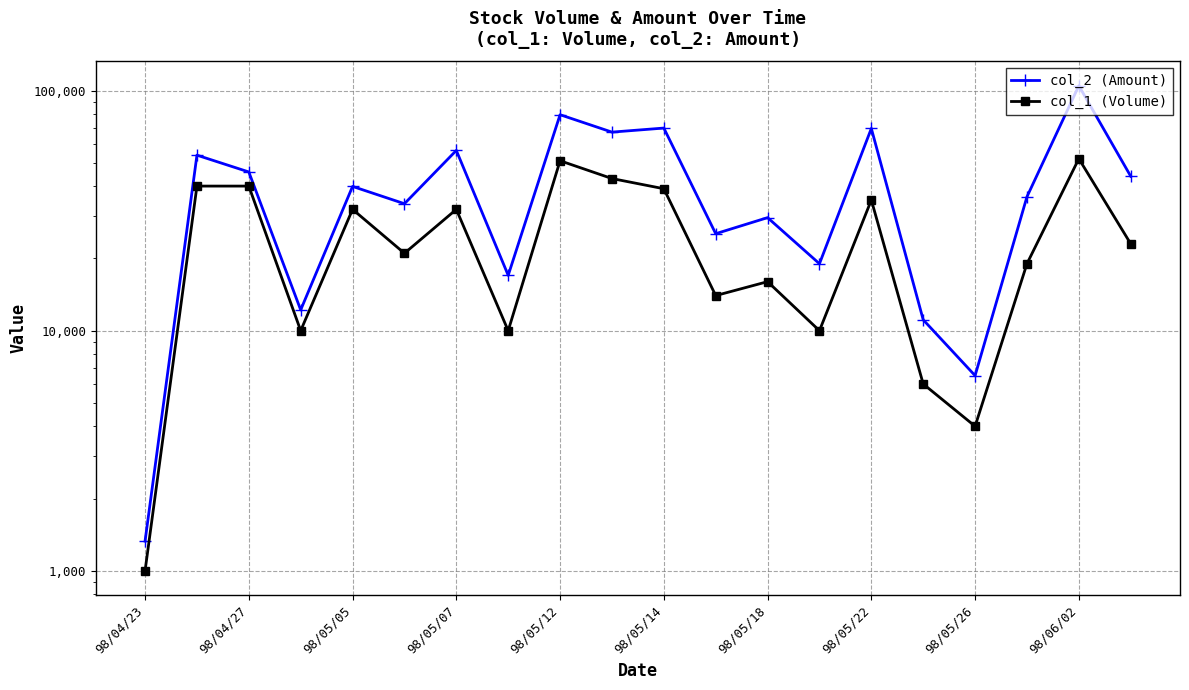

Between 98/04/23 and 98/05/14, which series saw the biggest shift?

col_2 (Amount)